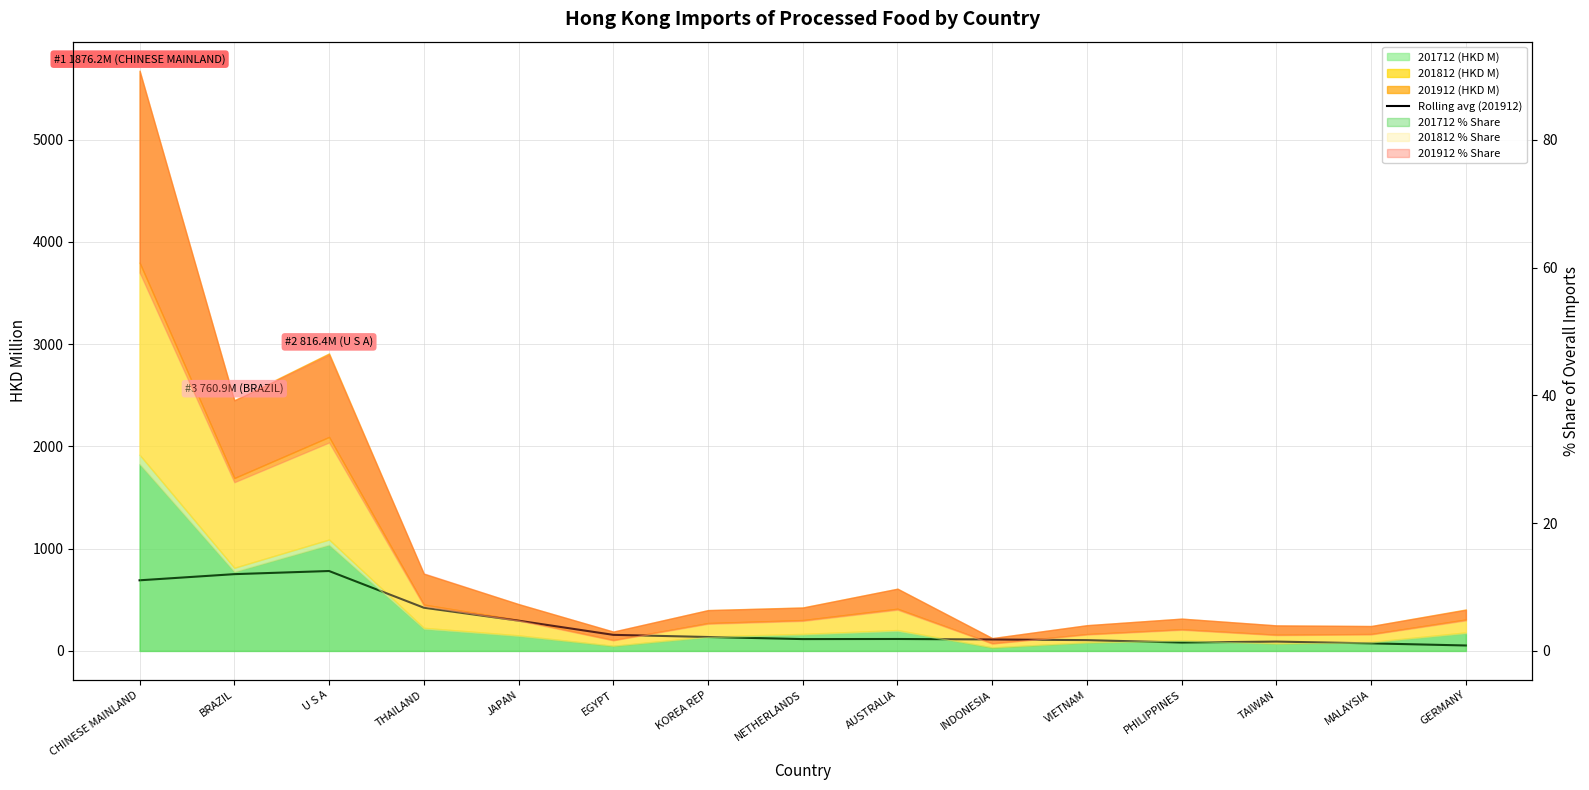

What is the difference between the maximum and minimum values?

728.2